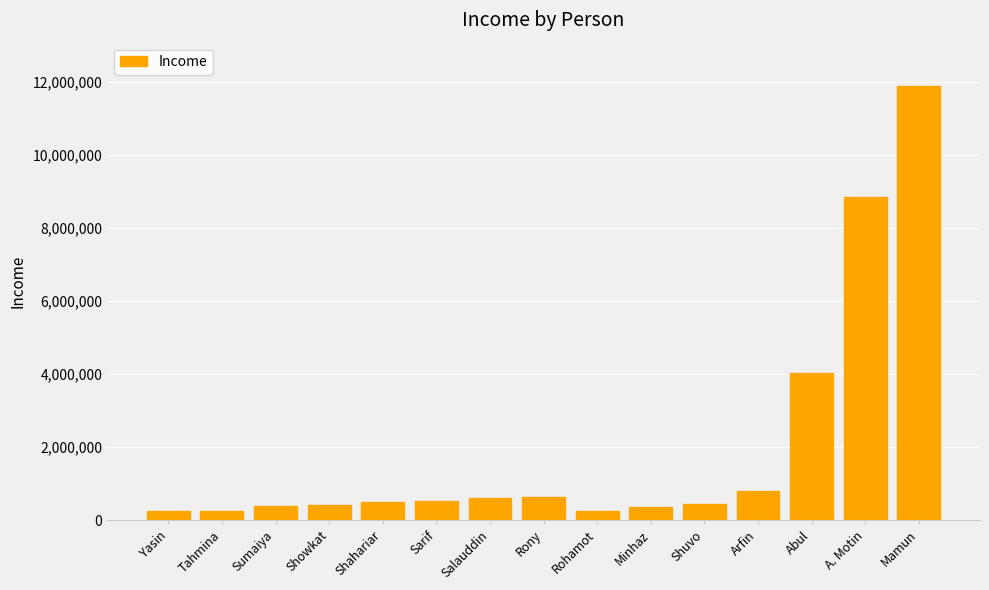

What is the label of the 9th bar from the left?

Rohamot